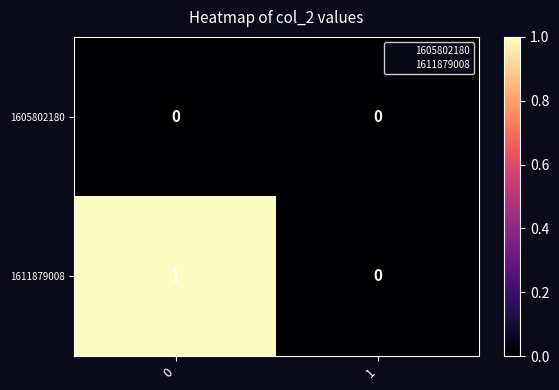

Reading left to right, list all the values displayed in this chart.

1605802180: 0=0	1=0
1611879008: 0=1	1=0